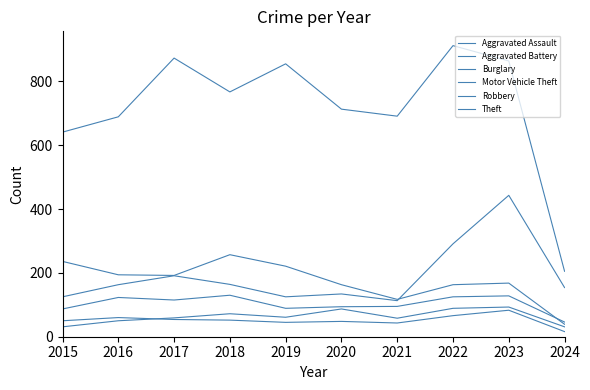

What is the sum of all Aggravated Battery values?

517